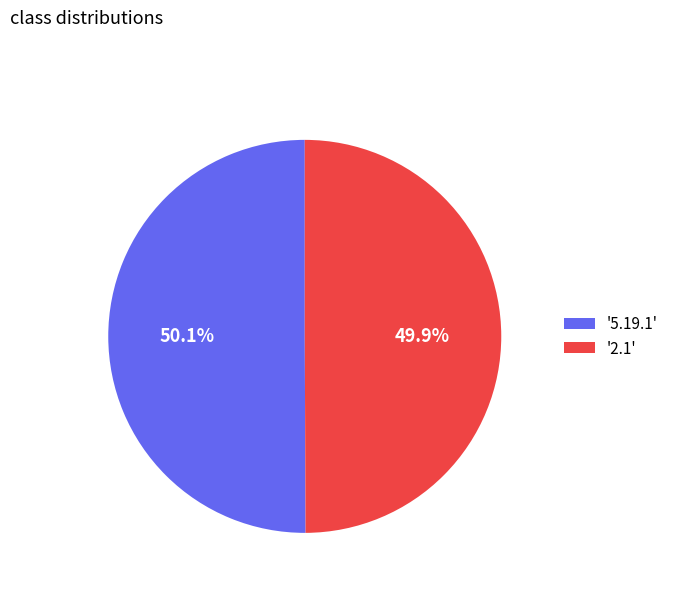

Is there a majority slice in this chart?

Yes